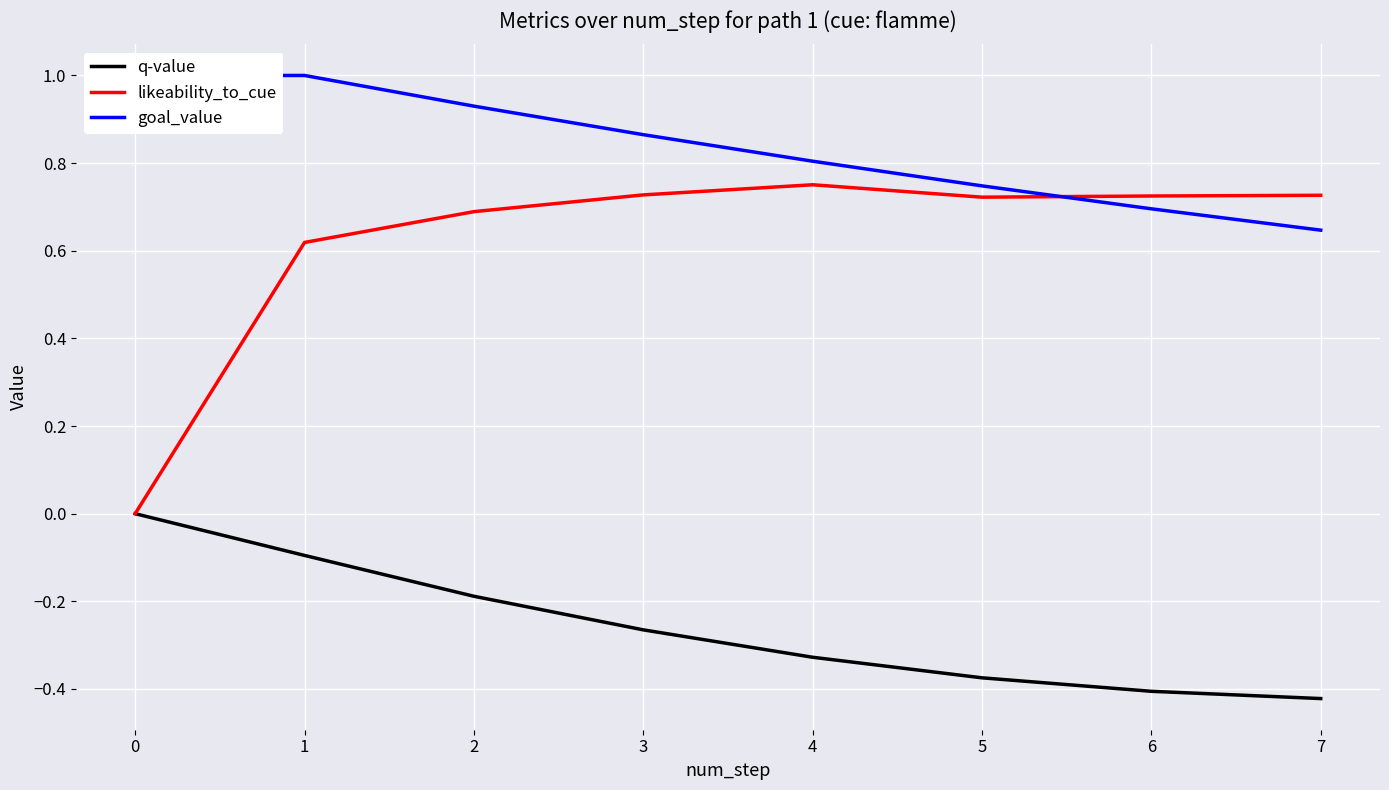

What are all the series names shown in the legend?

q-value, likeability_to_cue, goal_value